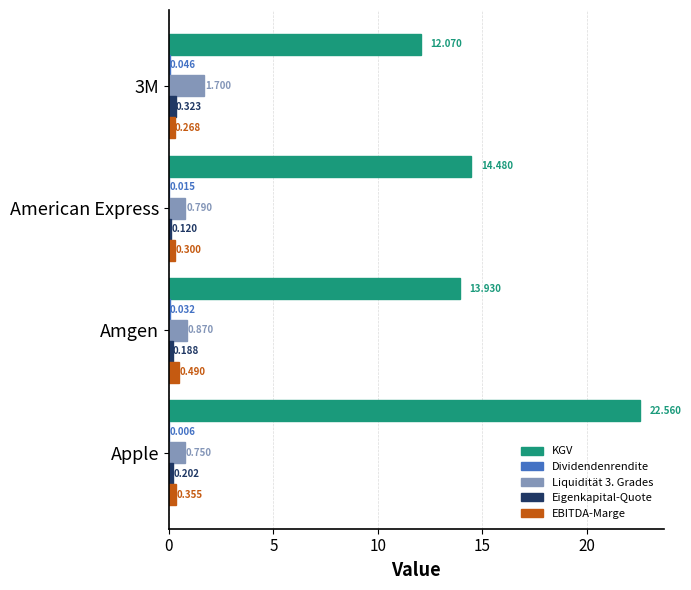

Between American Express and Amgen, which series saw the biggest shift?

KGV